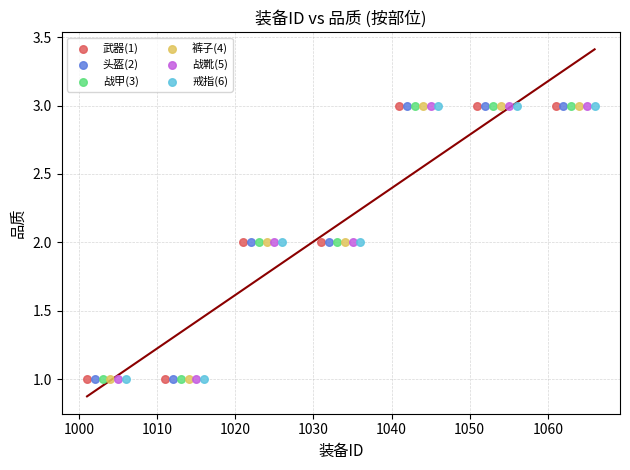

What are all the series names shown in the legend?

武器(1), 头盔(2), 战甲(3), 裤子(4), 战靴(5), 戒指(6)